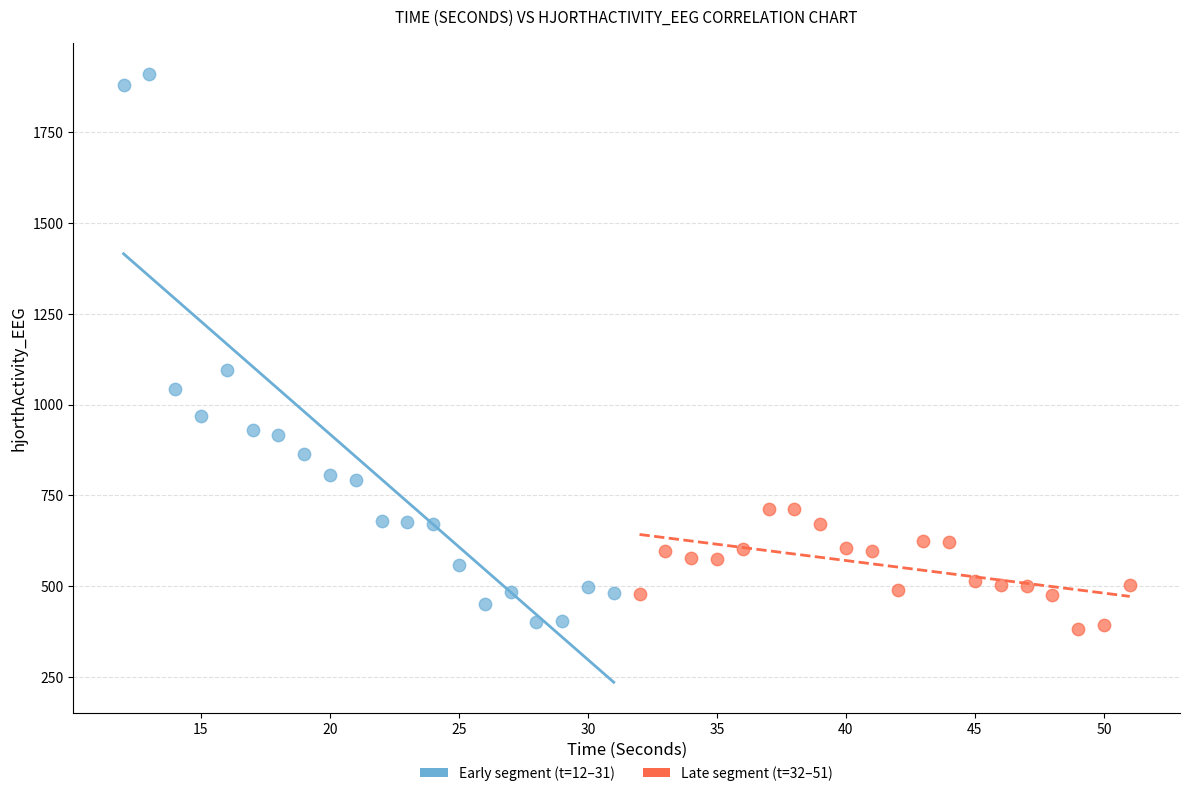

Which series has the largest Y range (max minus min)?

Early segment (t=12–31)